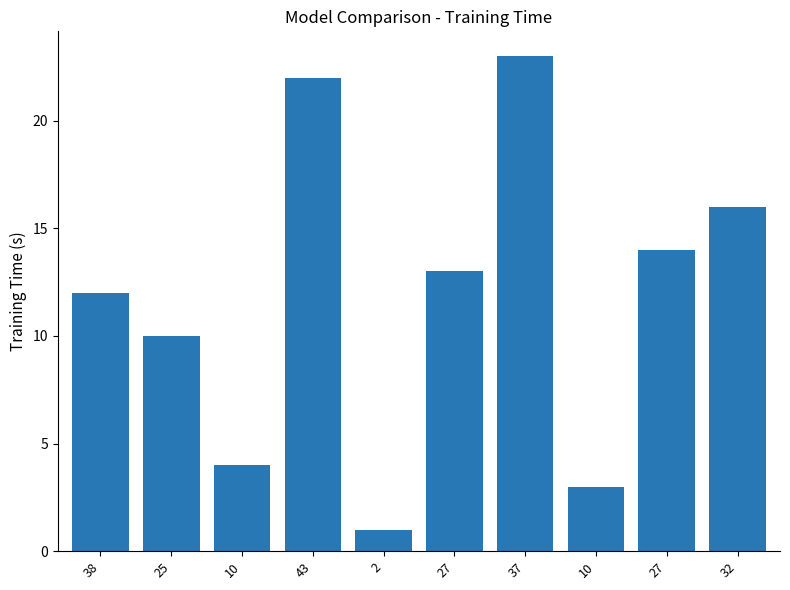

Does the chart contain any negative values?

No